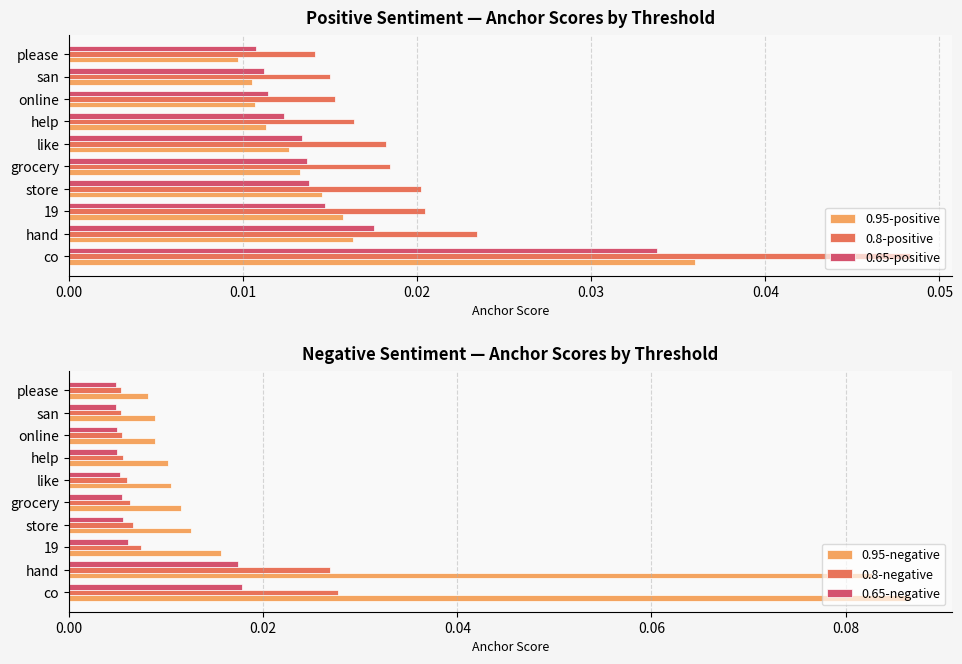

How many 0.95-positive values are between 0 and 1?

10